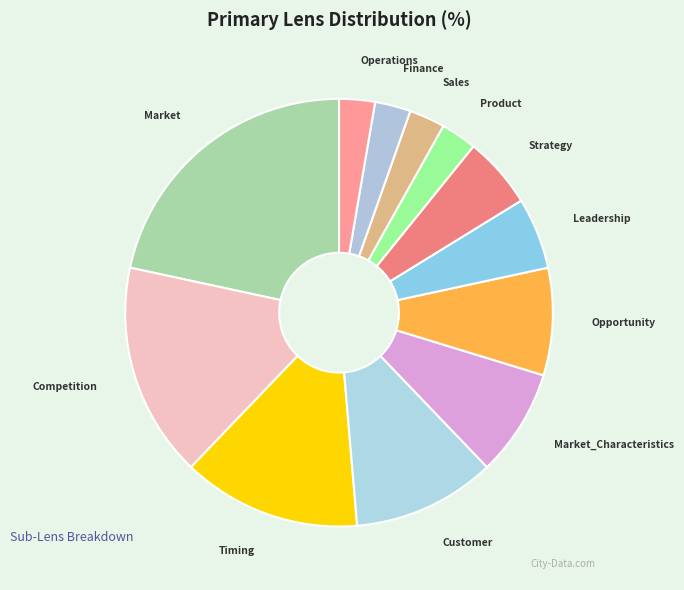

Do Operations and Product together represent more than half of the pie?

No